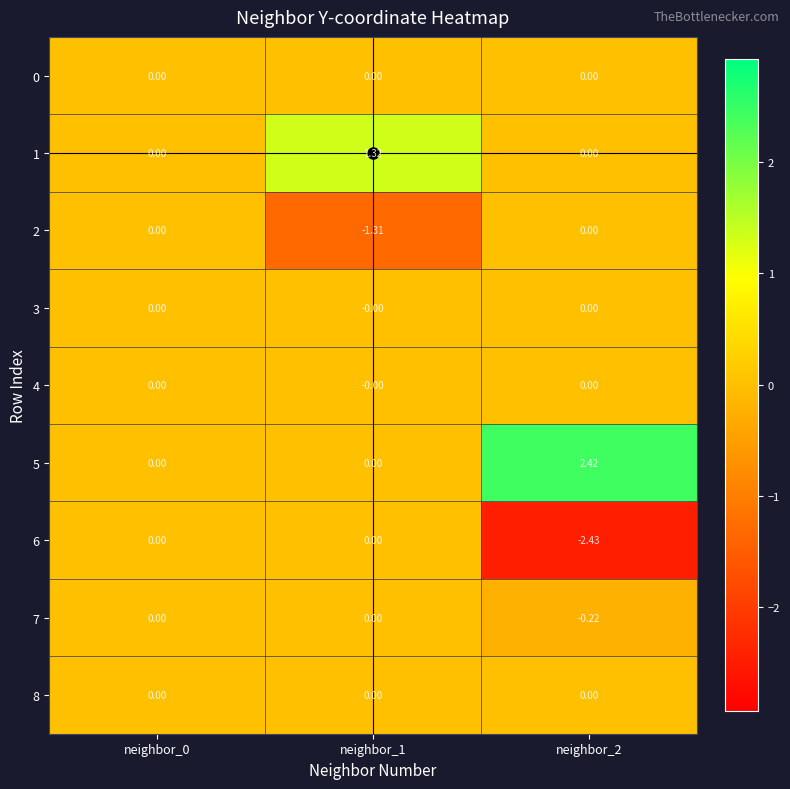

Is the value of 1 at neighbor_1 greater than the value of 5 at neighbor_0?

Yes